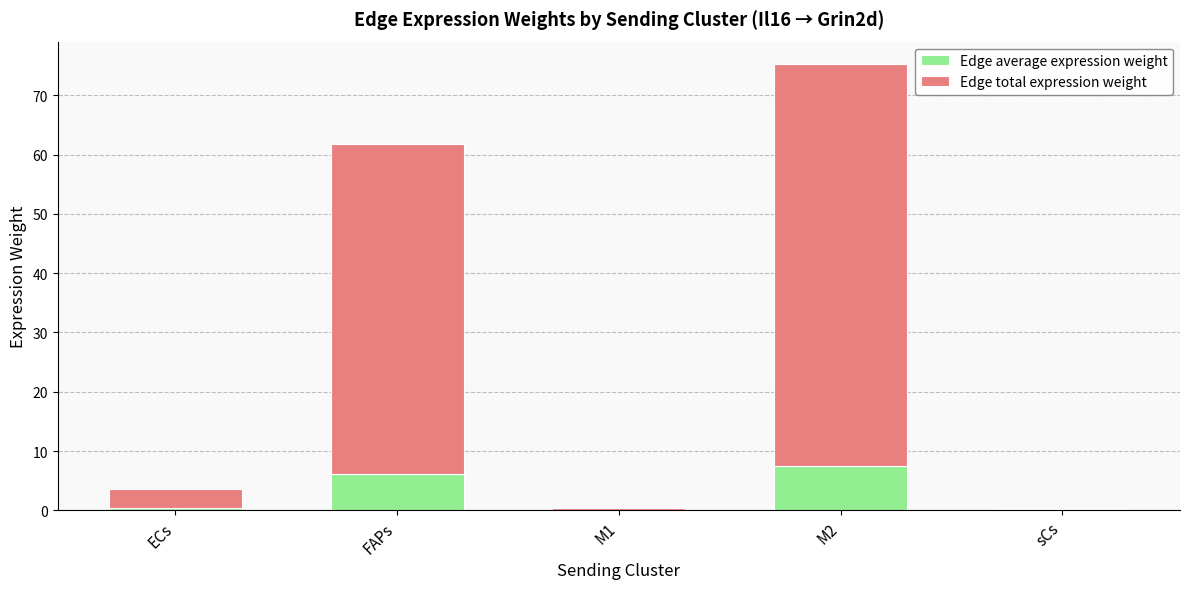

At which category is the sum across all series the highest?

M2